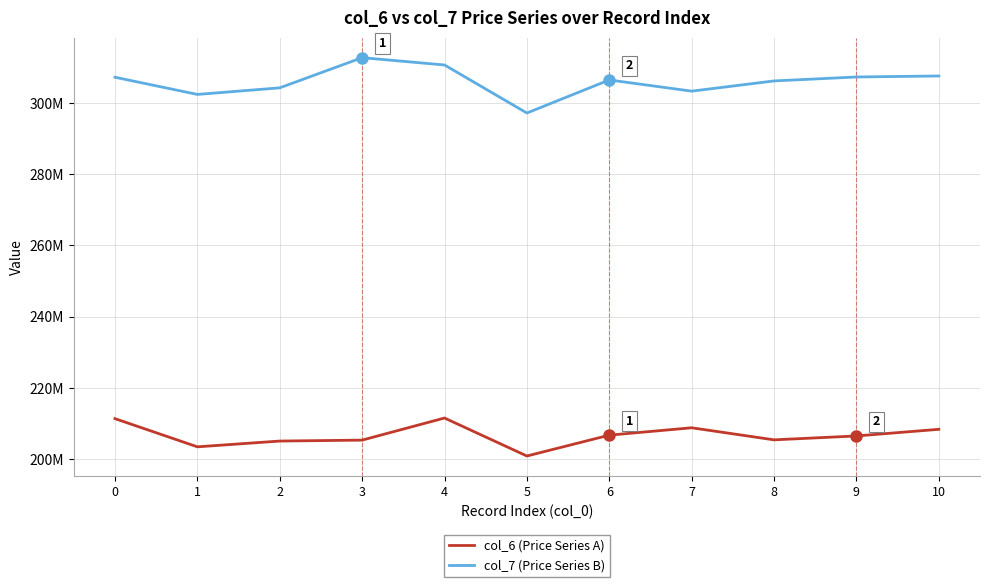

Is it true that col_7 (Price Series B) equals 304230792 at 2?

True